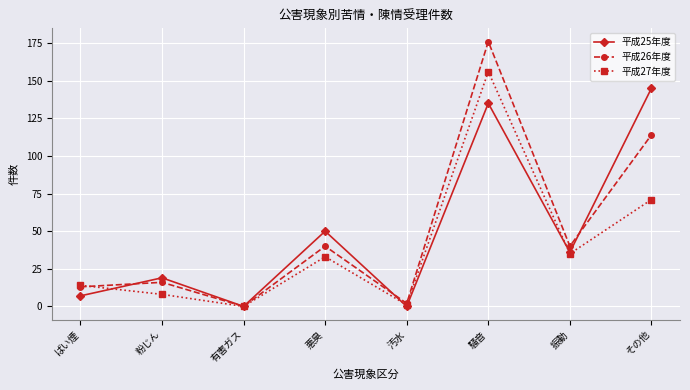

At which label is 平成26年度 closest to 88?

その他